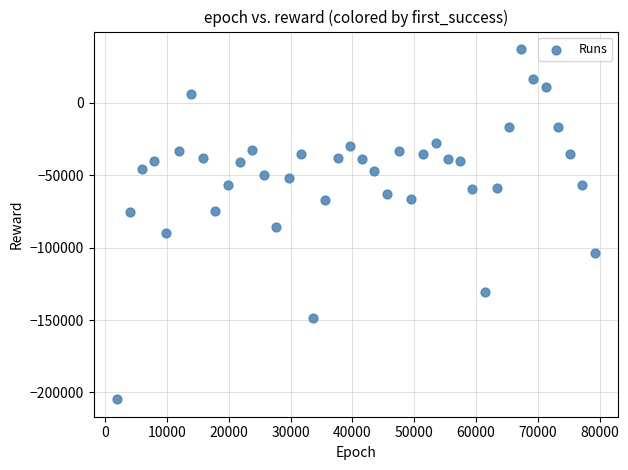

What is the range of X values (max minus min)?

77220.0